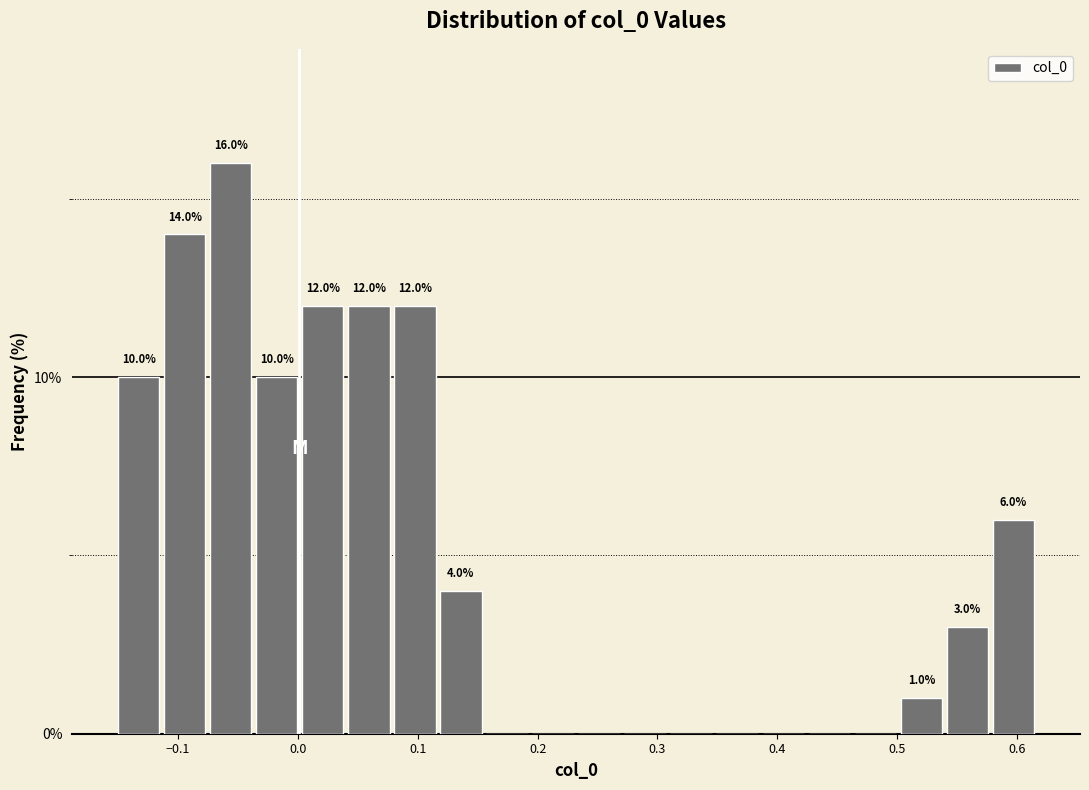

Read against the x-axis, roughly where is the centre of the tallest bar?

-0.06